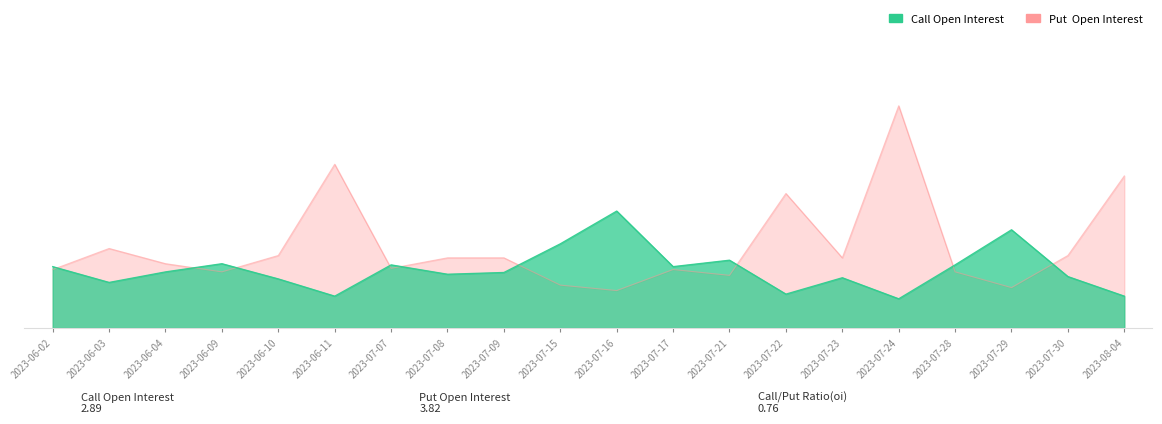

Reading left to right, what are all the values shown in this chart?

Call Open Interest: 2023-06-02=2.6	2023-06-03=1.9	2023-06-04=2.4	2023-06-09=2.8	2023-06-10=2.1	2023-06-11=1.4	2023-07-07=2.7	2023-07-08=2.3	2023-07-09=2.4	2023-07-15=3.6	2023-07-16=5.0	2023-07-17=2.6	2023-07-21=2.9	2023-07-22=1.4	2023-07-23=2.1	2023-07-24=1.2	2023-07-28=2.7	2023-07-29=4.2	2023-07-30=2.2	2023-08-04=1.4
Put Open Interest: 2023-06-02=2.5	2023-06-03=3.4	2023-06-04=2.8	2023-06-09=2.4	2023-06-10=3.1	2023-06-11=7.0	2023-07-07=2.5	2023-07-08=3.0	2023-07-09=3.0	2023-07-15=1.8	2023-07-16=1.6	2023-07-17=2.5	2023-07-21=2.2	2023-07-22=5.8	2023-07-23=3.0	2023-07-24=9.5	2023-07-28=2.4	2023-07-29=1.7	2023-07-30=3.1	2023-08-04=6.5